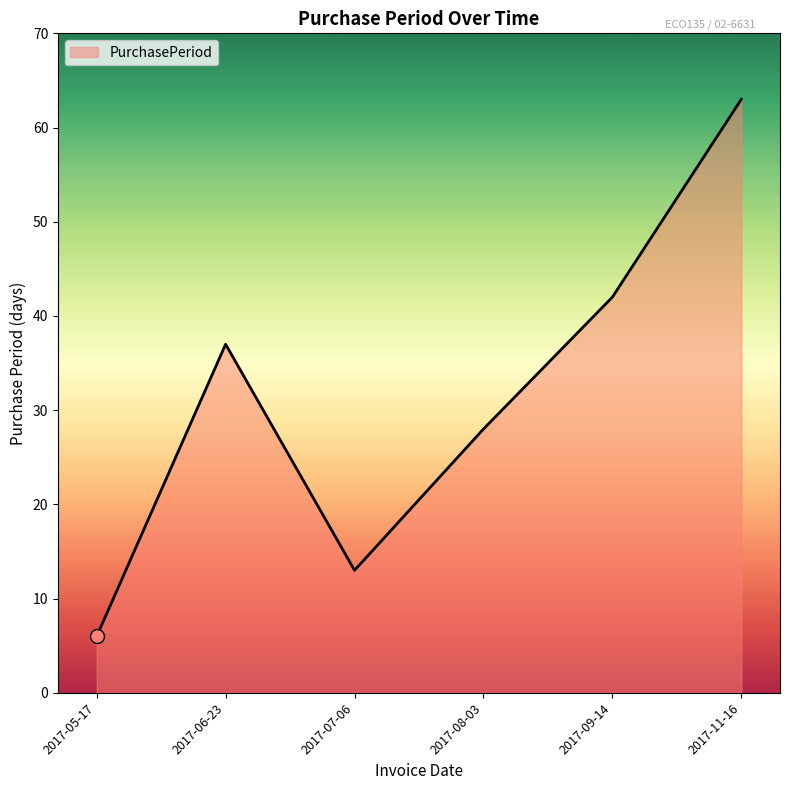

What is the change in value from 2017-06-23 to 2017-11-16?

+26